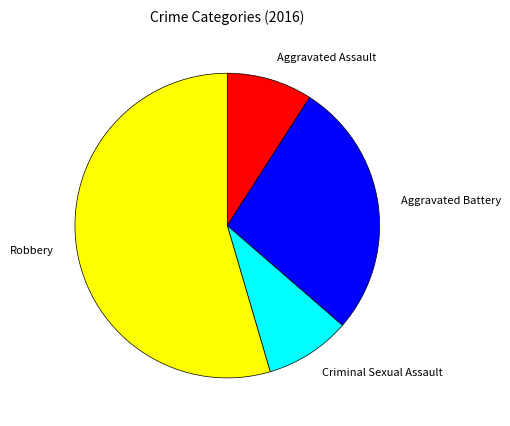

What is the smallest slice in the pie chart?

Aggravated Assault